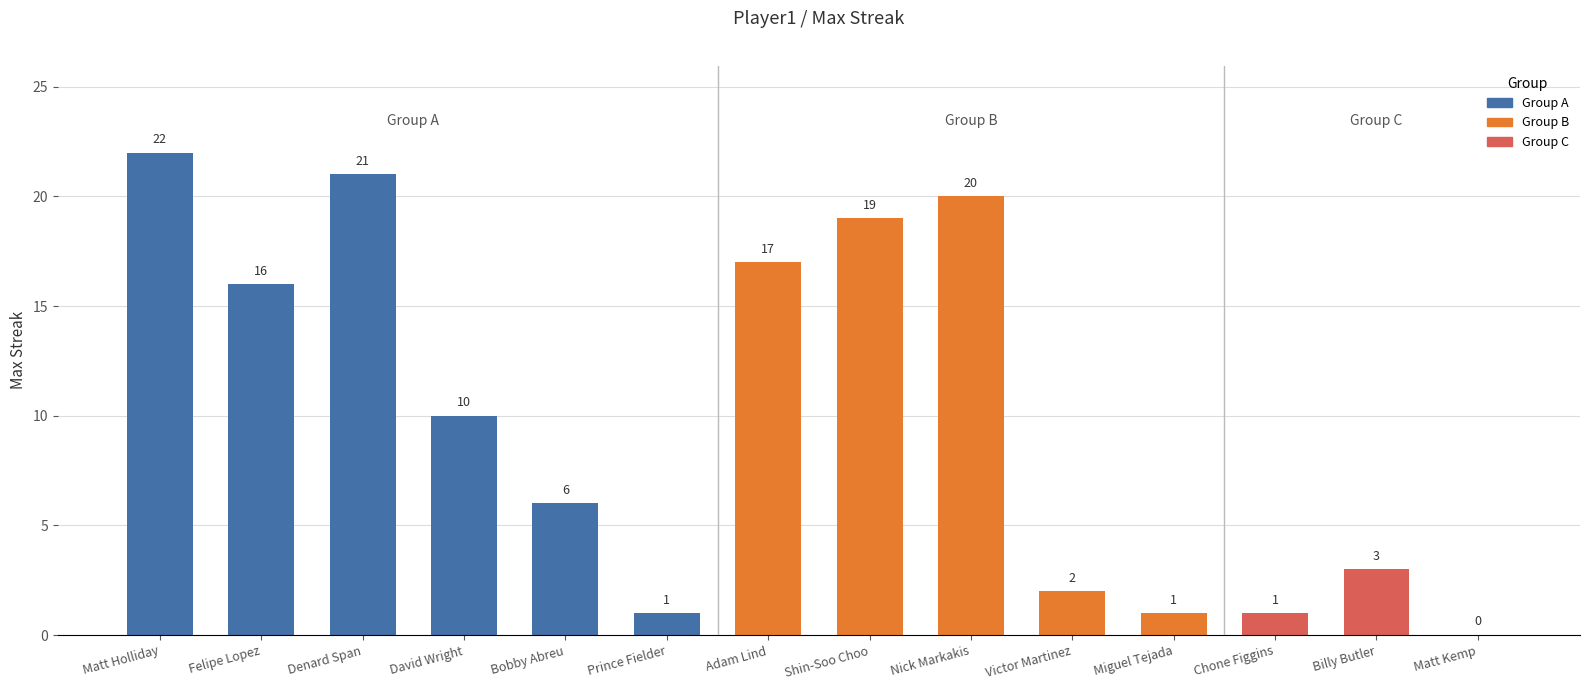

Approximately how many times larger is the value at Matt Holliday compared to Miguel Tejada?

22.0